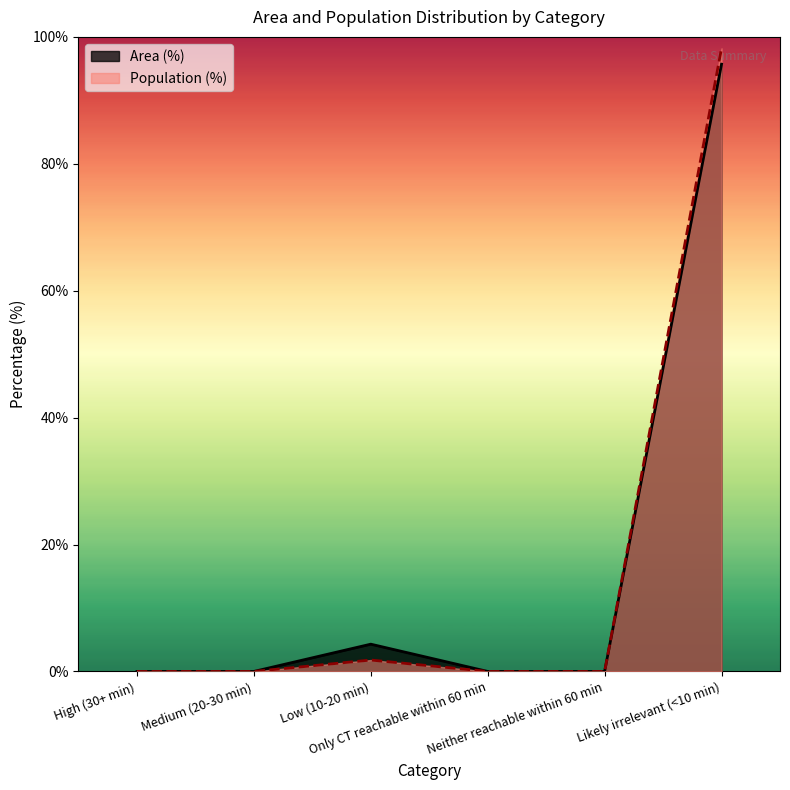

At how many categories does at least one series exceed 84?

1